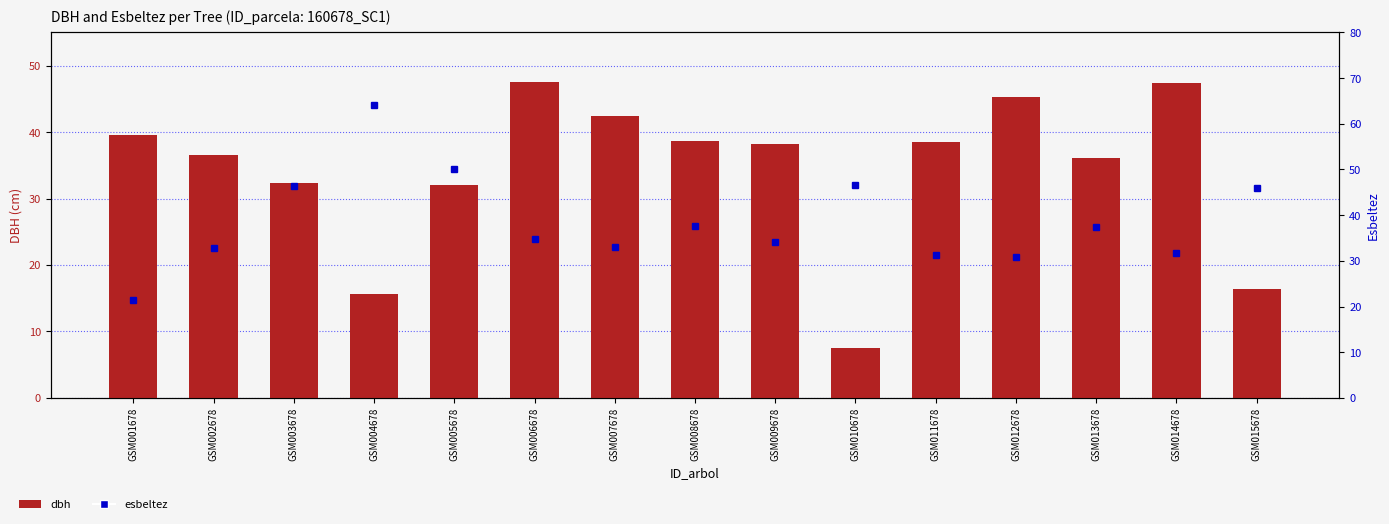

How many groups of bars are there?

15